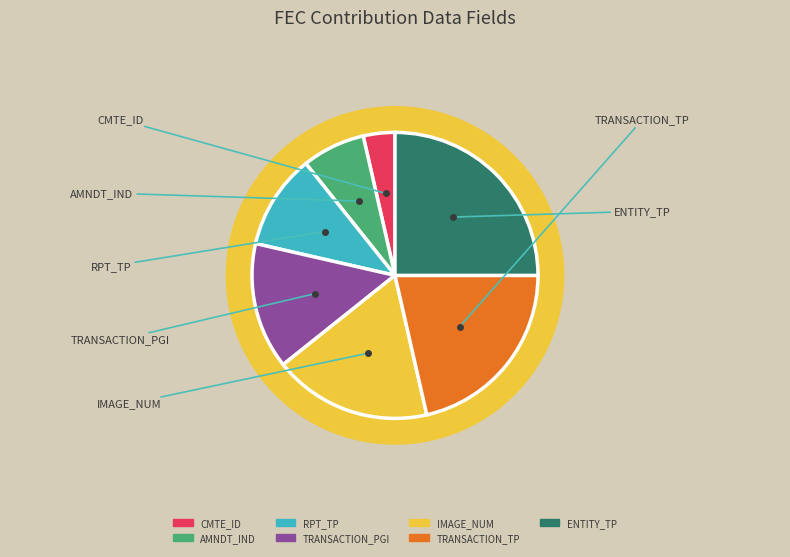

Count the number of slices in the pie.

7